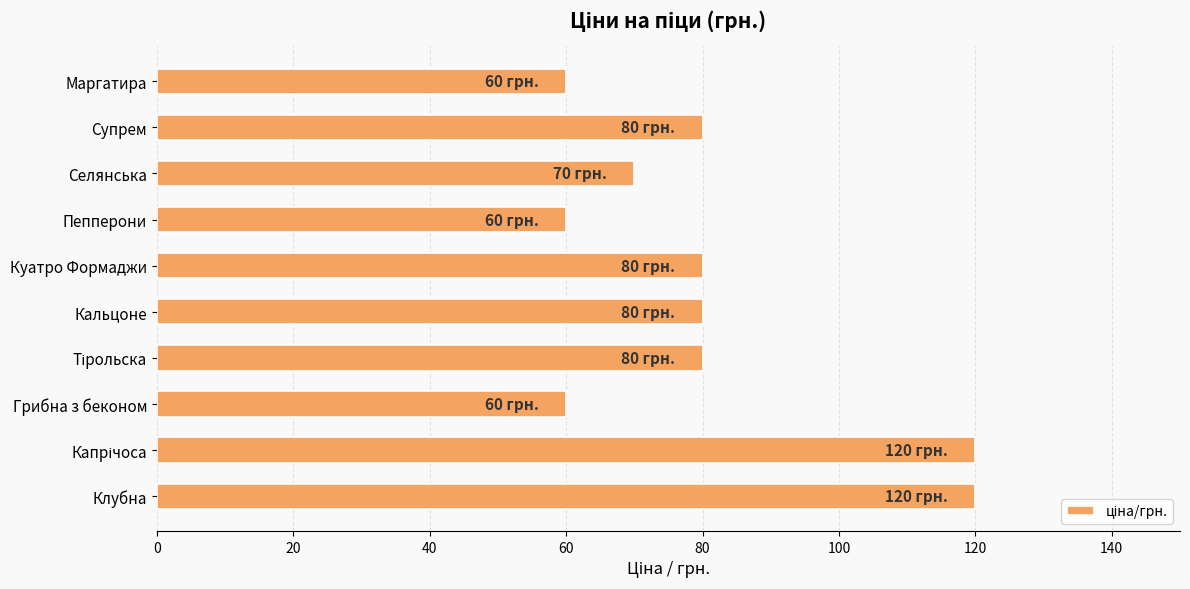

How many bars are there in total?

10